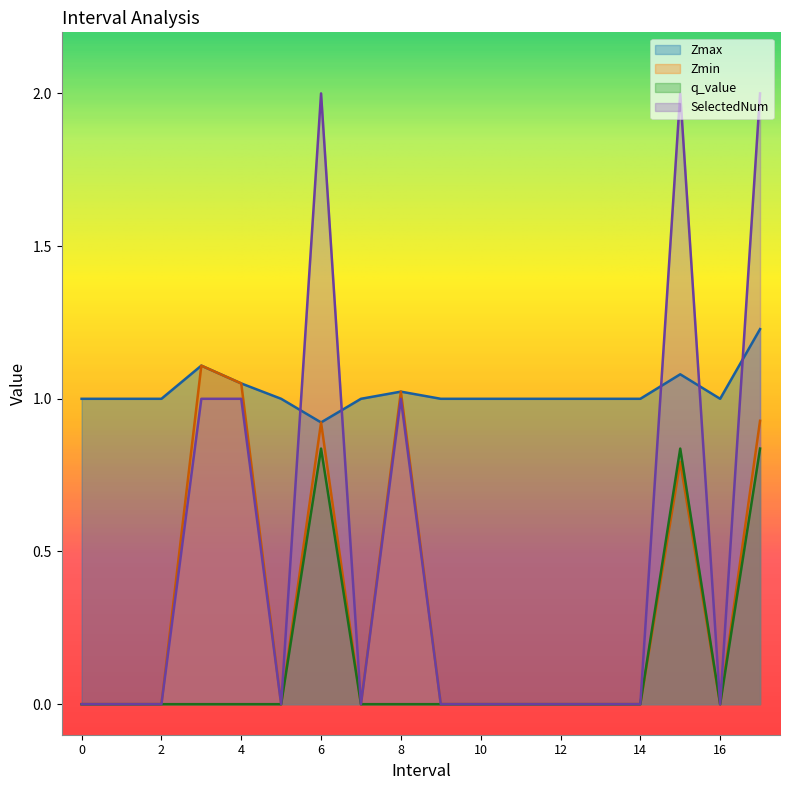

At how many categories does at least one series exceed 1?

6